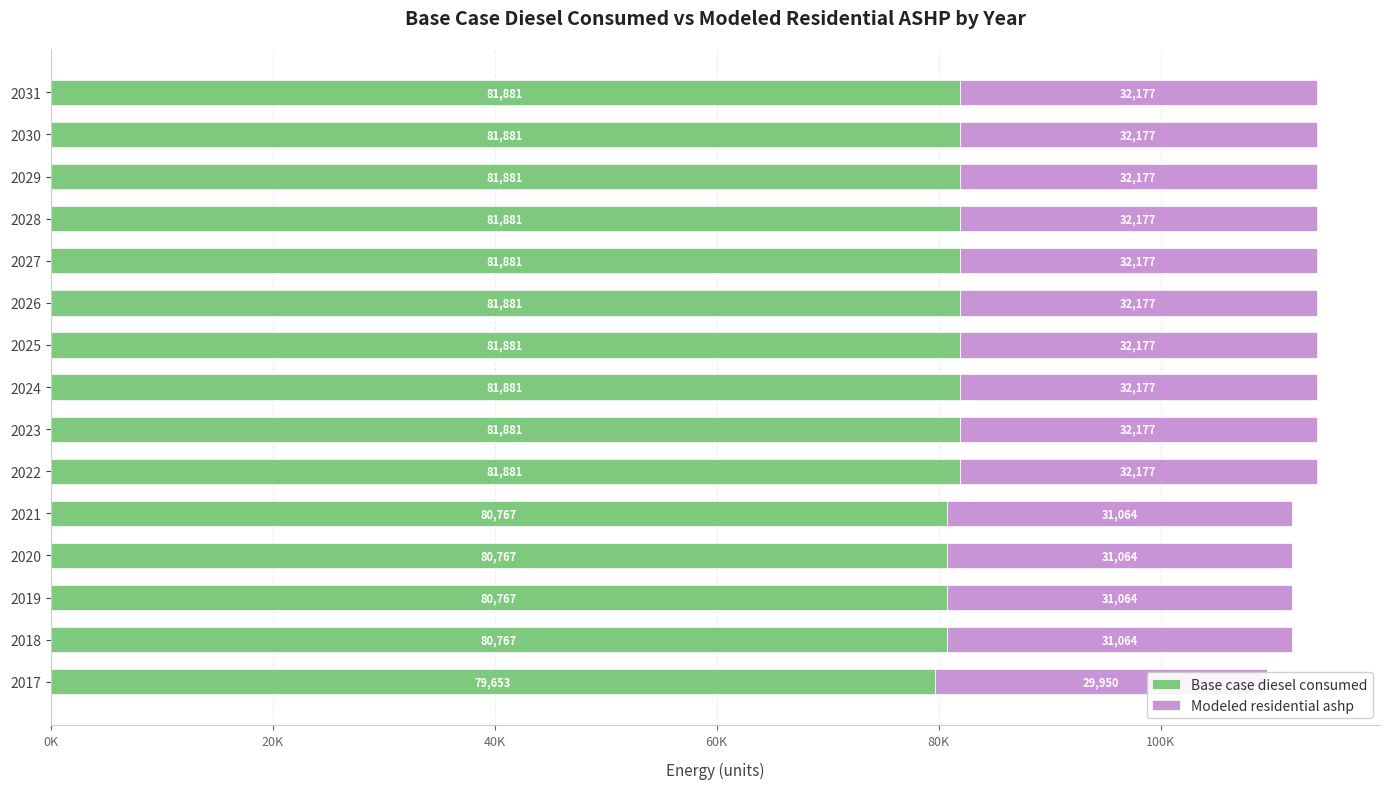

The Modeled residential ashp series shows 50755.1 at 2021. True or false?

False